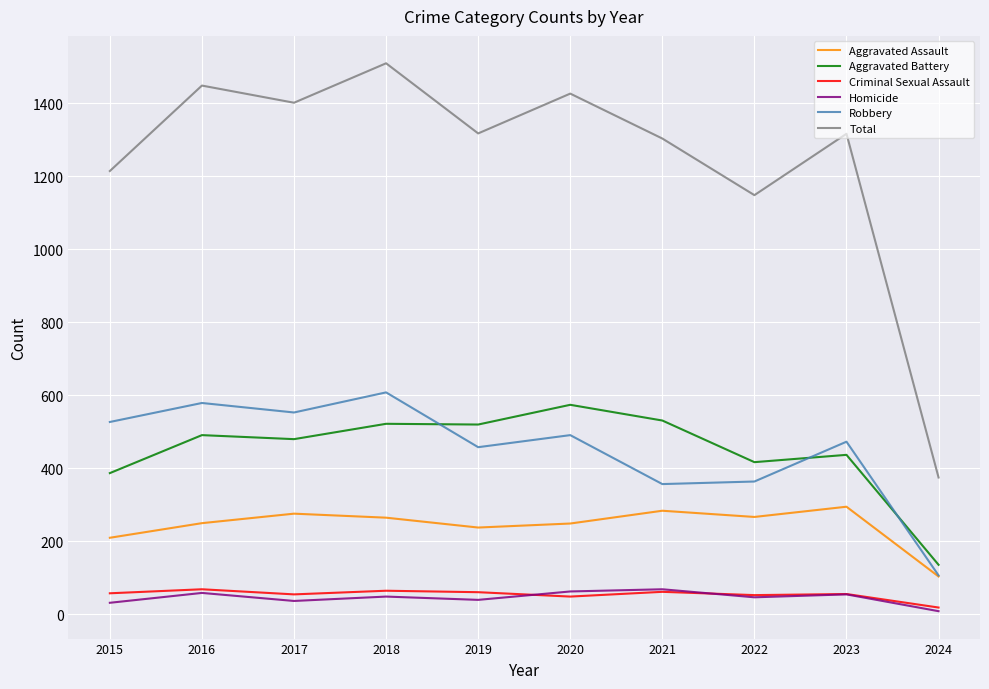

True or false: Aggravated Battery and Homicide intersect in this chart.

False